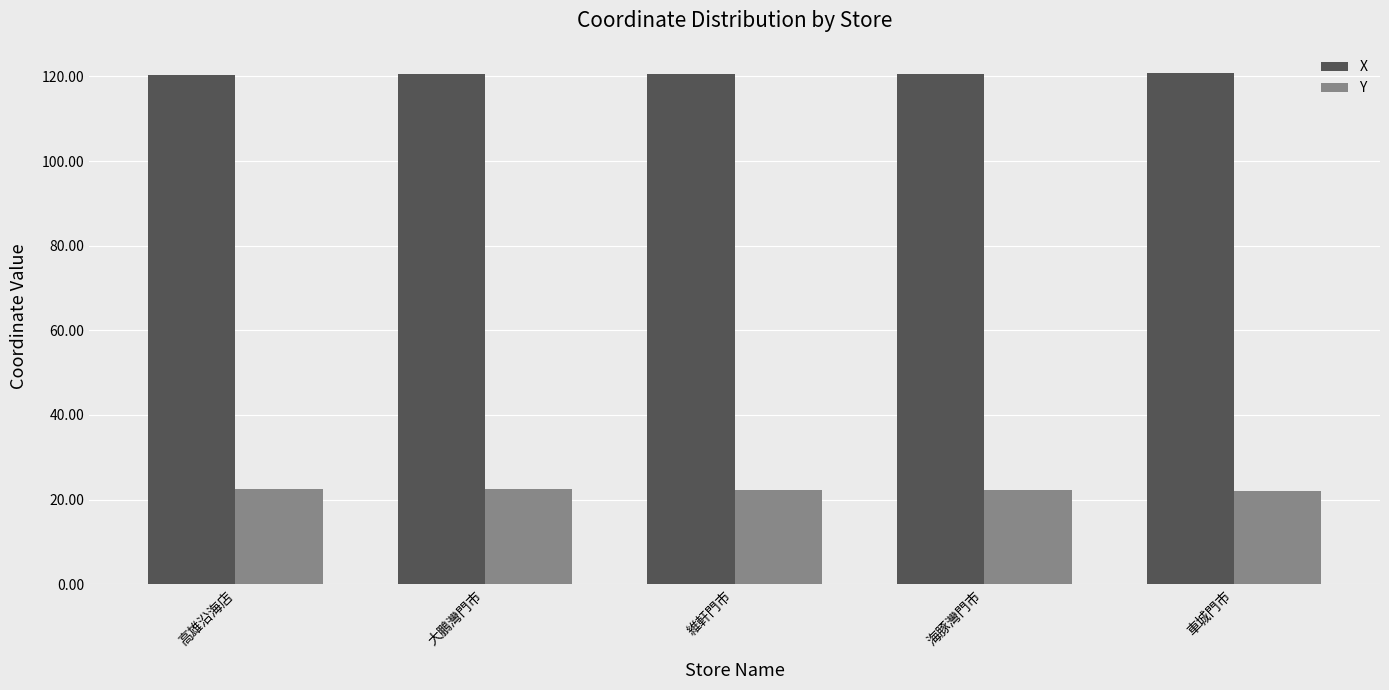

List the series in order of their peak value, lowest first.

Y, X